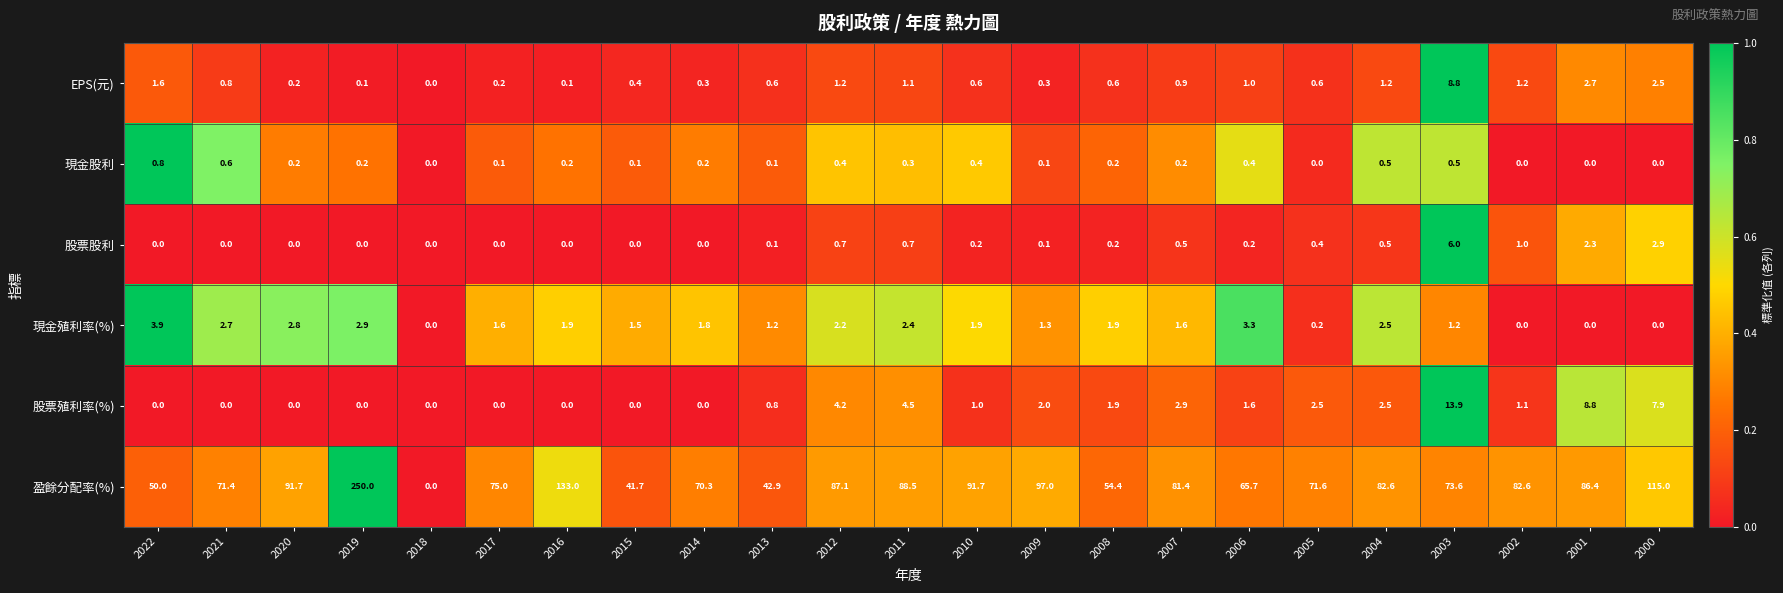

Rank the series at 2005 from highest to lowest value.

盈餘分配率(%), 股票殖利率(%), EPS(元), 股票股利, 現金殖利率(%), 現金股利